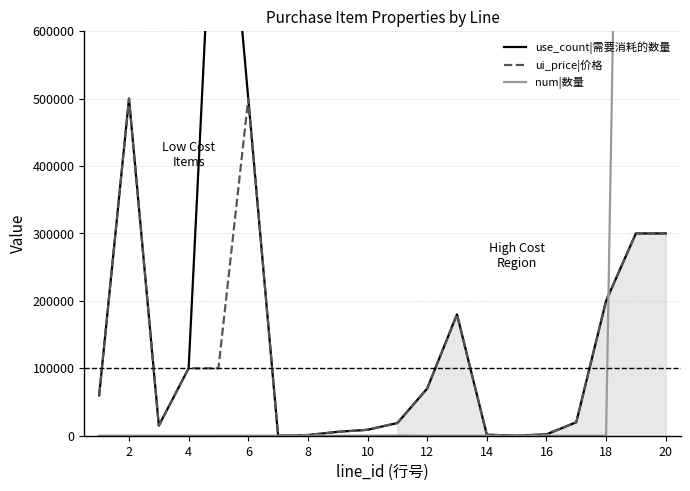

True or false: num|数量 and use_count|需要消耗的数量 intersect in this chart.

True